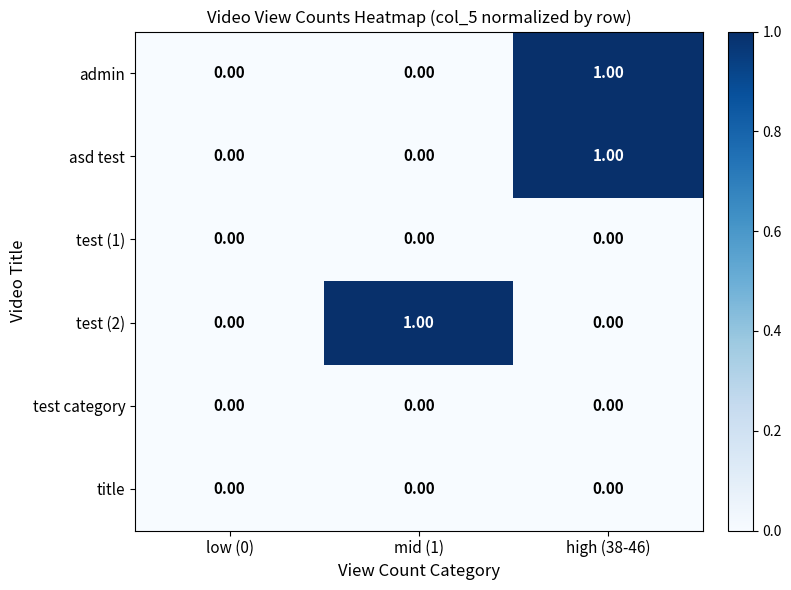

Between low (0) and mid (1), which series saw the biggest shift?

test (2)